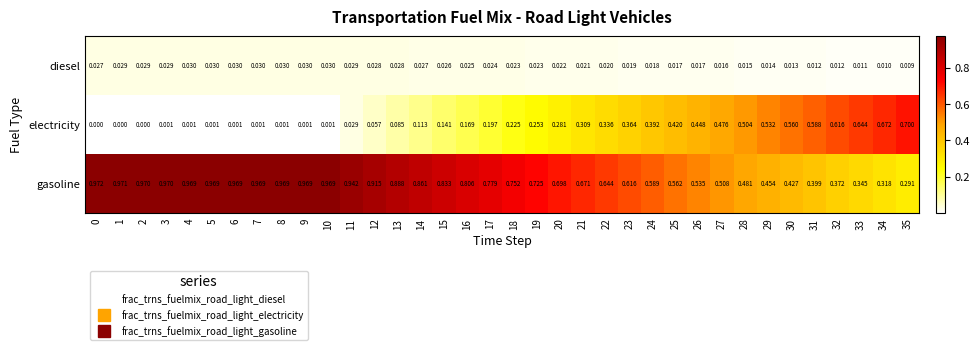

Rank the series by their average value, from lowest to highest.

diesel, electricity, gasoline